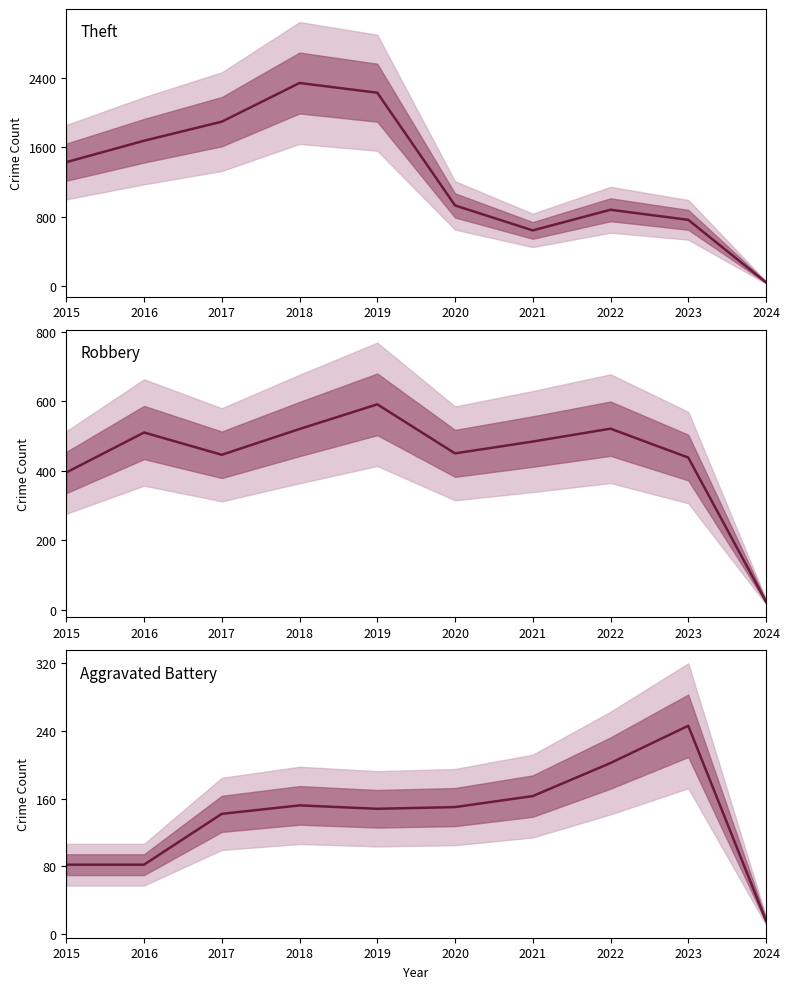

Rank the series by their maximum value, from highest to lowest.

Theft, Robbery, Aggravated Battery